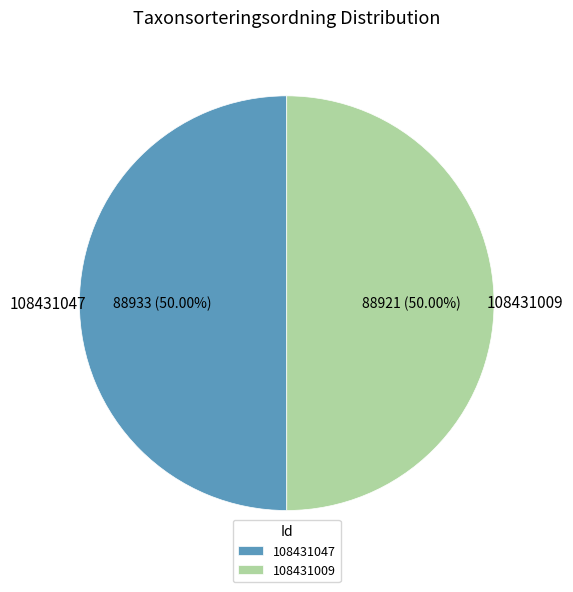

Approximately how many times larger is the value at 108431009 compared to 108431047?

1.0